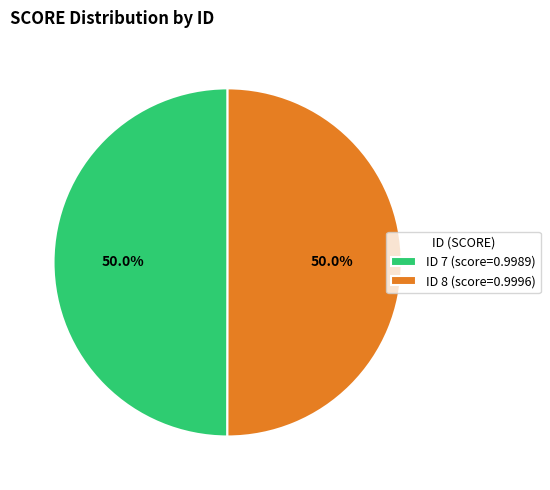

Is the sum of ID 7 (score=0.9989) and ID 8 (score=0.9996) greater than half?

Yes